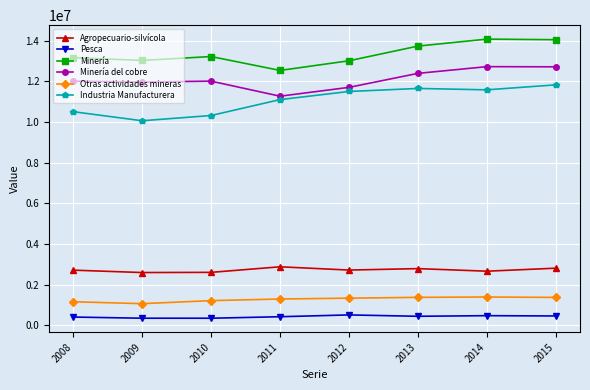

What is the sum of all Pesca values?

3402929